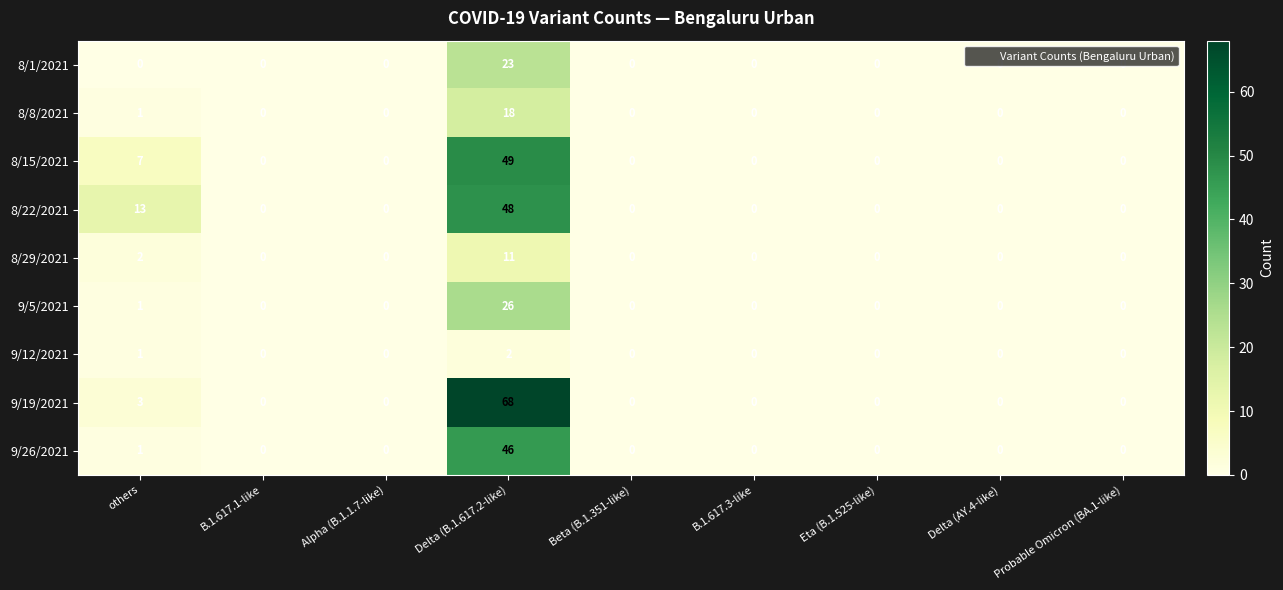

List the series in order of their peak value, highest first.

9/19/2021, 8/15/2021, 8/22/2021, 9/26/2021, 9/5/2021, 8/1/2021, 8/8/2021, 8/29/2021, 9/12/2021